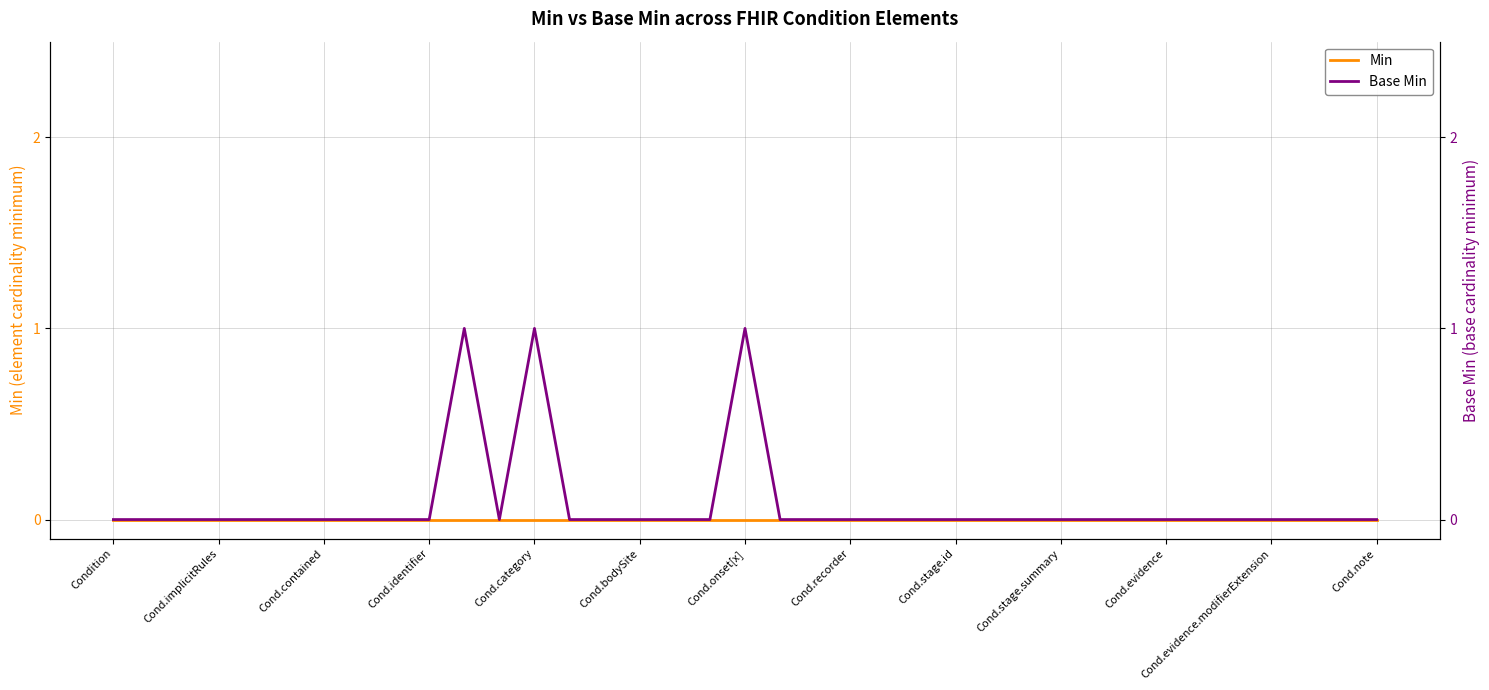

How many lines are shown in the chart?

2